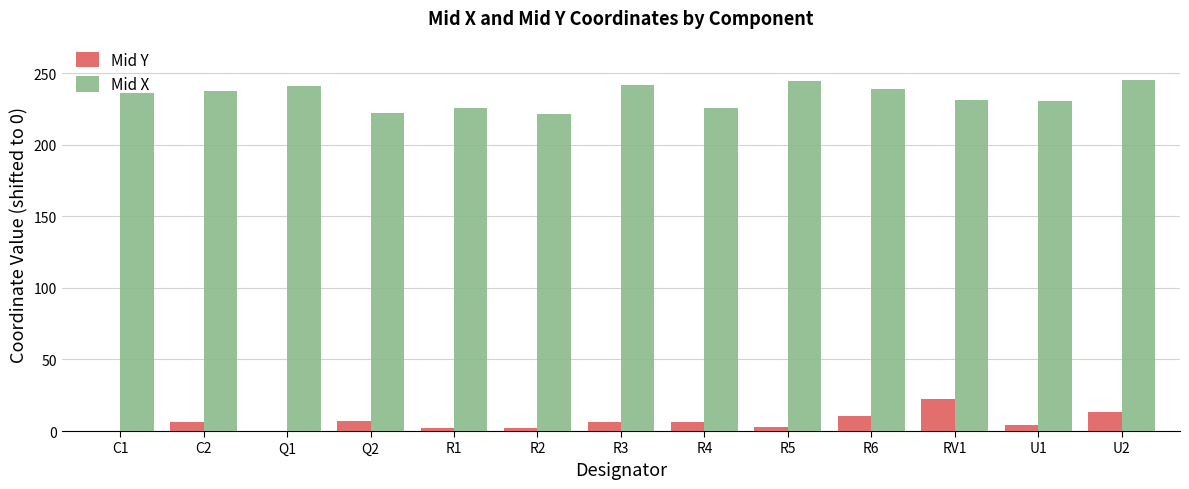

The value of Mid Y at RV1 is 22.4. True or false?

True